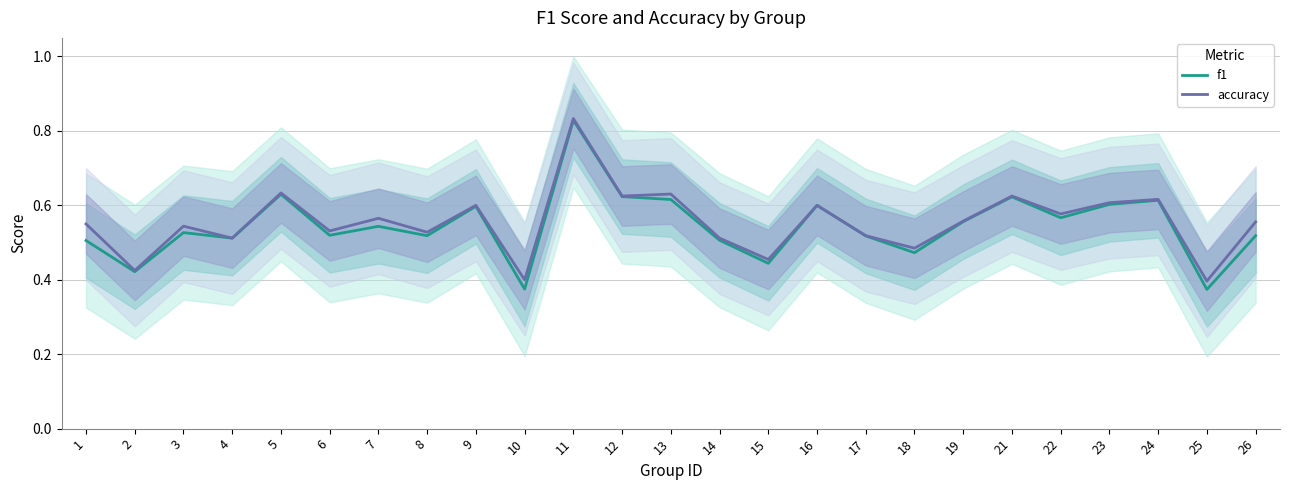

The value of accuracy at 15 is 0.7. True or false?

False